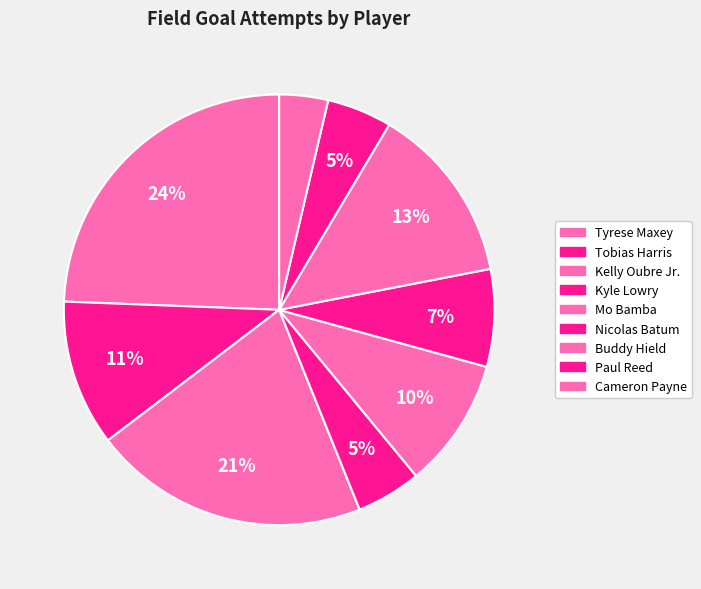

How many slices are in this pie chart?

9